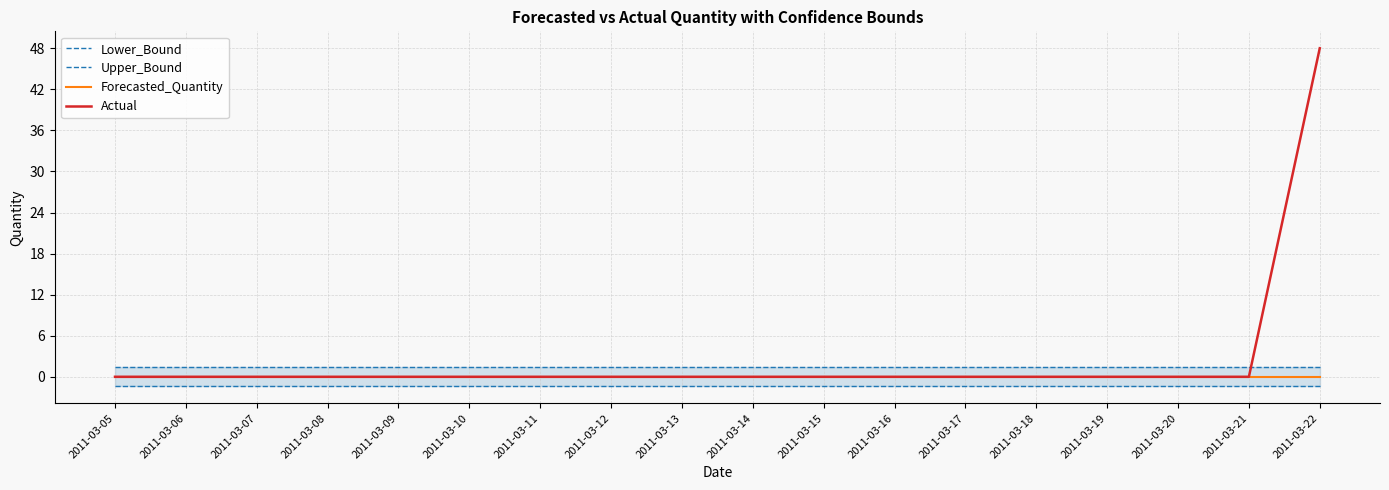

Rank the series by their maximum value, from highest to lowest.

Actual, Upper_Bound, Forecasted_Quantity, Lower_Bound